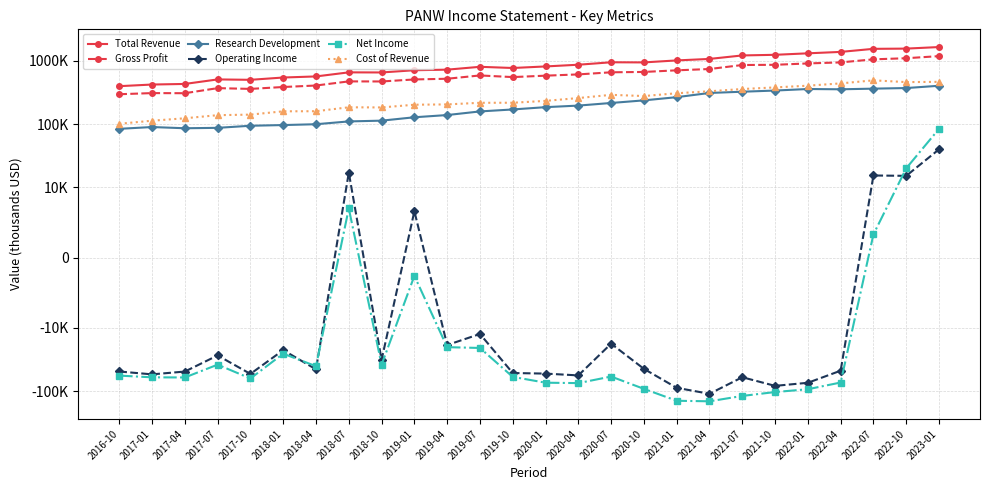

Which category has the lowest value in the Gross Profit series?

2016-10